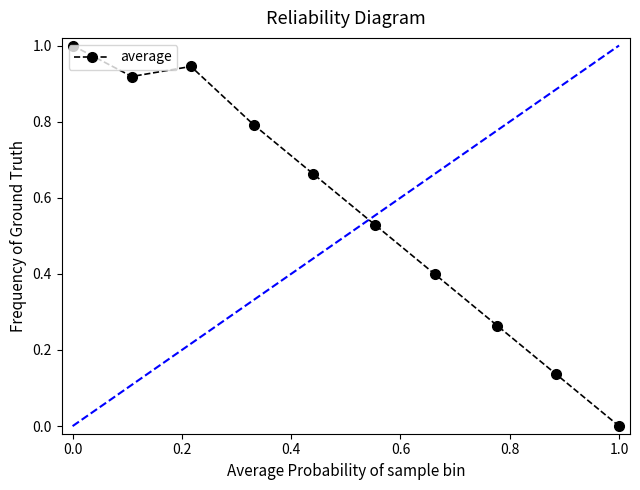

What is the difference between the maximum and minimum values?

1.0